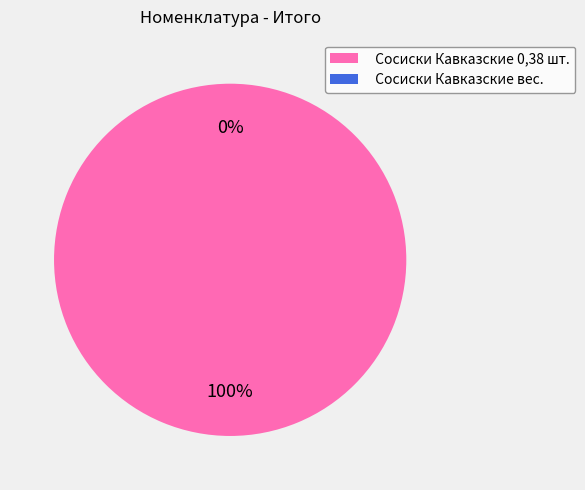

How many segments does this pie chart have?

2